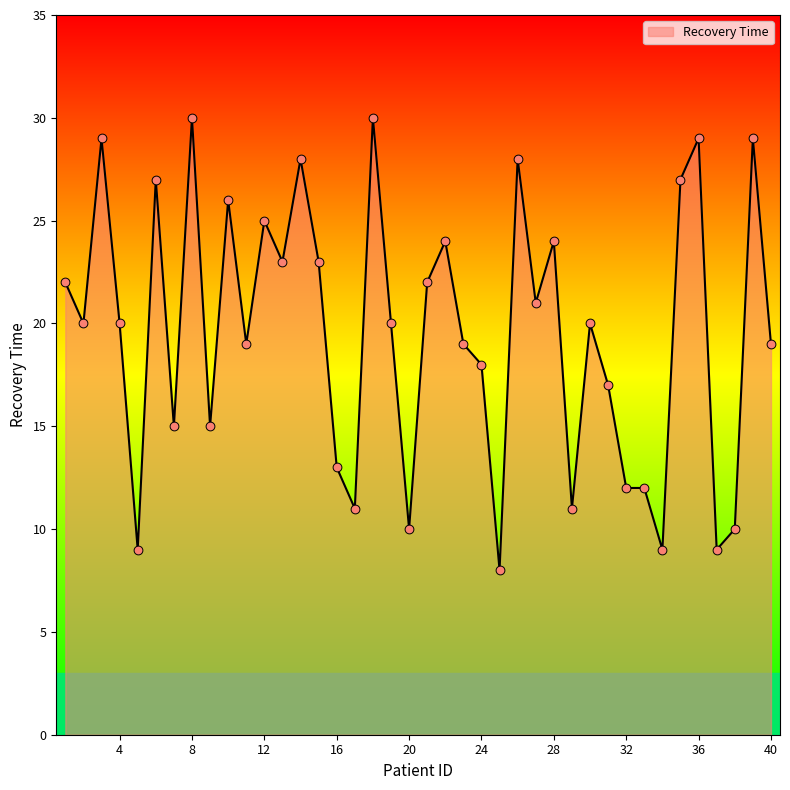

What is the smallest value displayed?

8